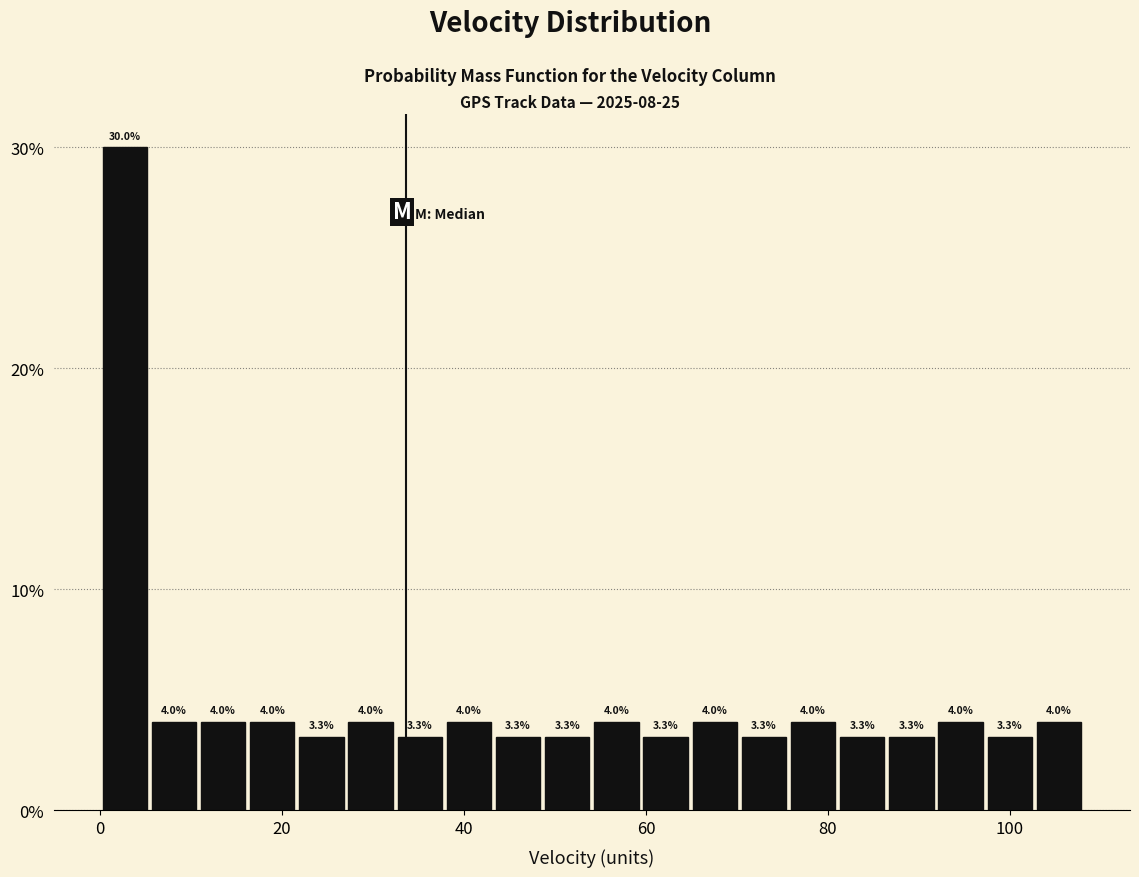

Around what value on the x-axis is the tallest bar? Give the approximate position of its centre, as read against the axis.

2